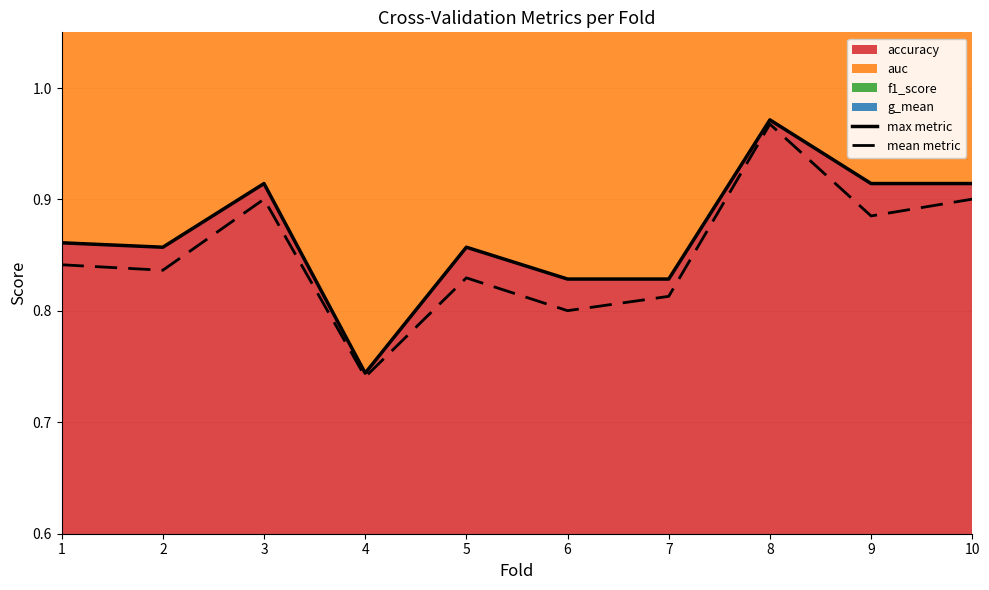

At which category does max metric reach its first local valley?

2